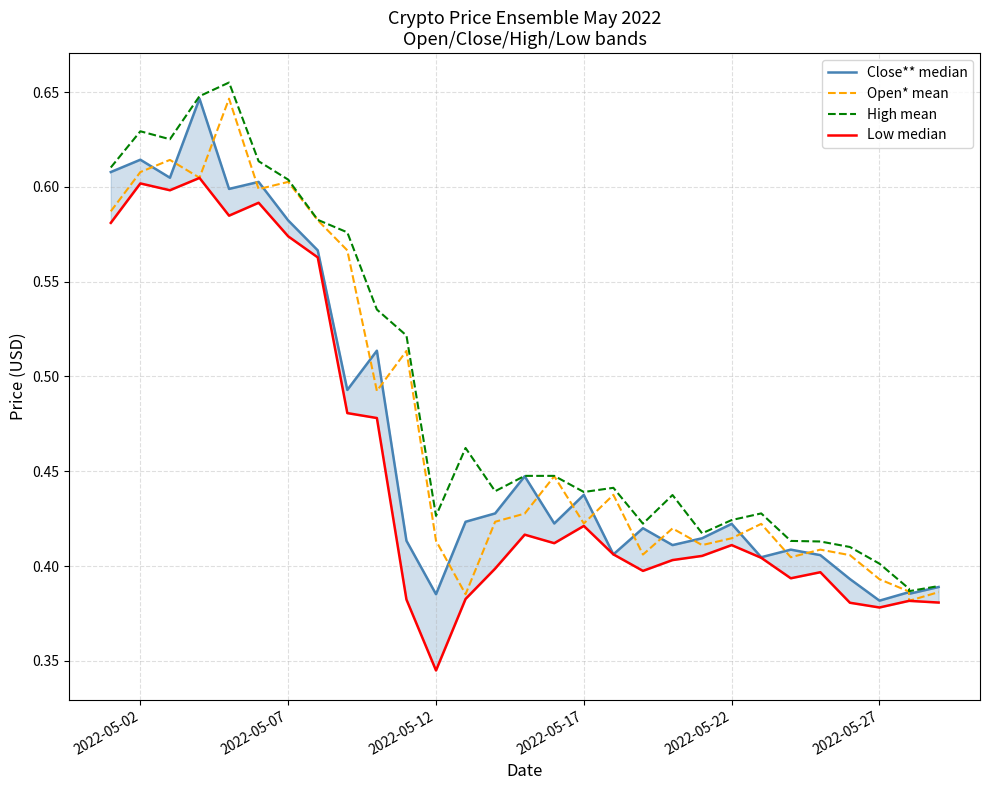

Which series has the widest spread of values?

High mean